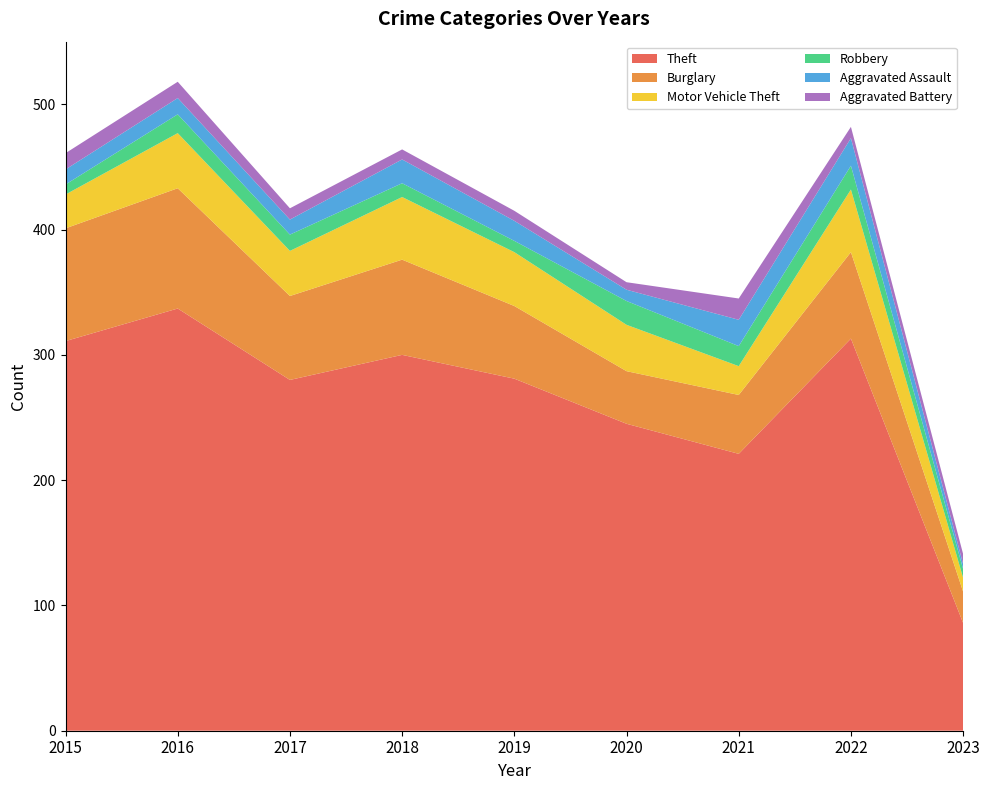

Reading left to right, extract all data points from this chart.

Theft: 311	337	280	300	281	245	221	313	86
Burglary: 90	96	67	76	58	42	47	69	25
Motor Vehicle Theft: 27	44	36	50	43	37	23	50	11
Robbery: 8	15	13	11	9	19	16	19	7
Aggravated Assault: 12	13	12	19	16	9	21	22	4
Aggravated Battery: 13	13	9	8	8	6	17	9	8